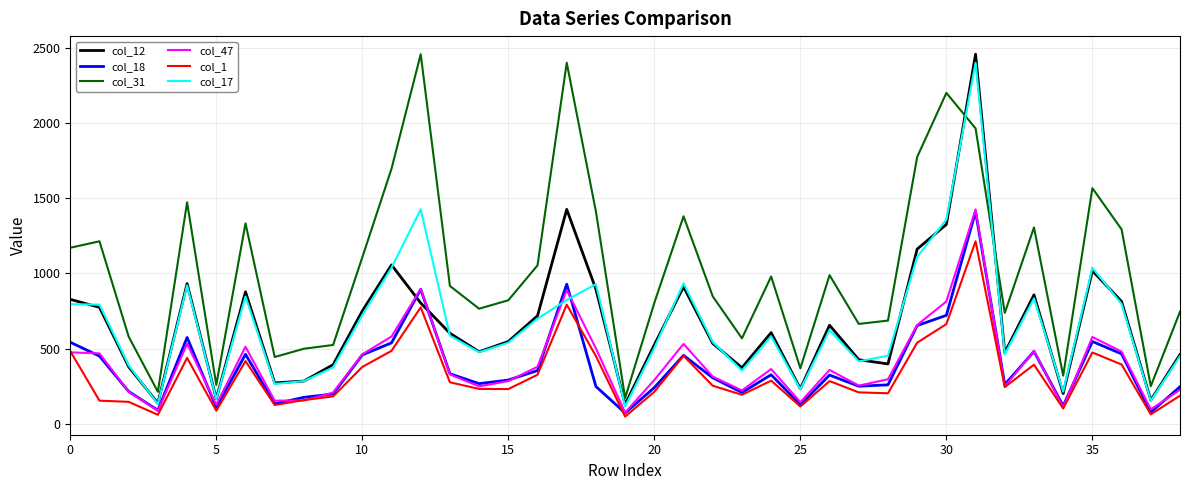

How many times do col_31 and col_17 cross each other?

2